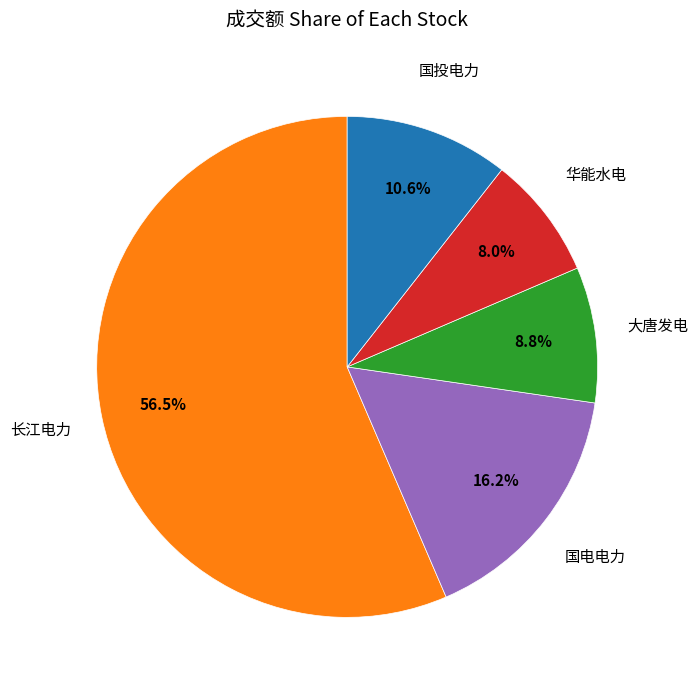

Is there a majority slice in this chart?

Yes